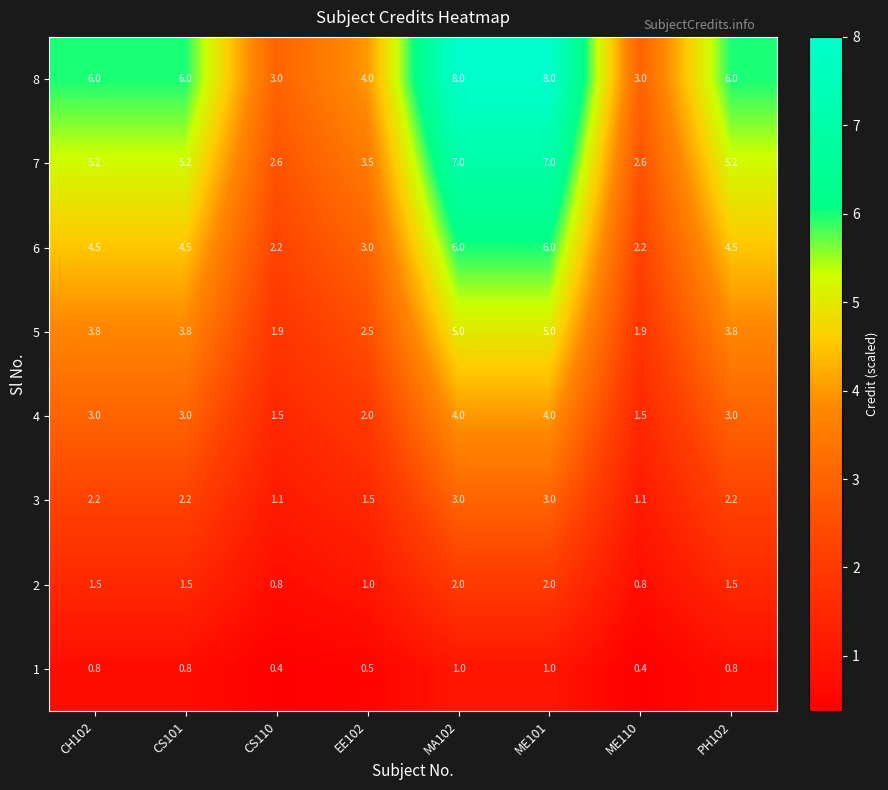

The value of 3 at EE102 is 2.5. True or false?

False